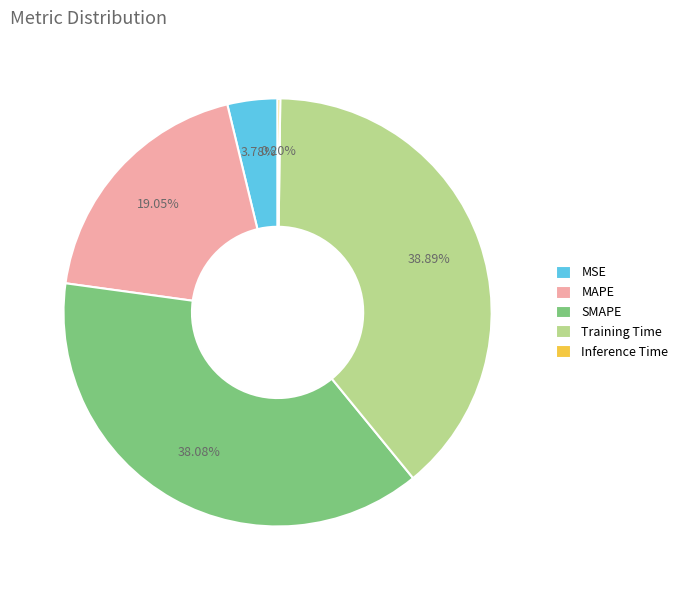

Does any single category account for the majority?

No